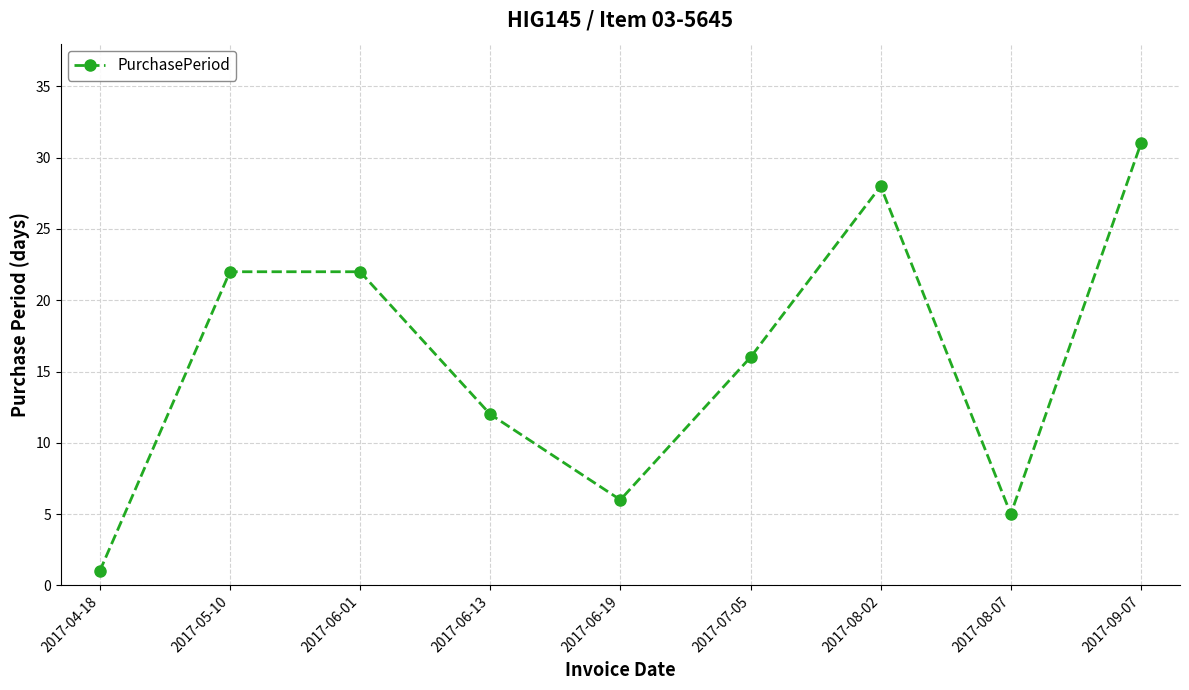

At which label does the data first exceed 16?

2017-05-10